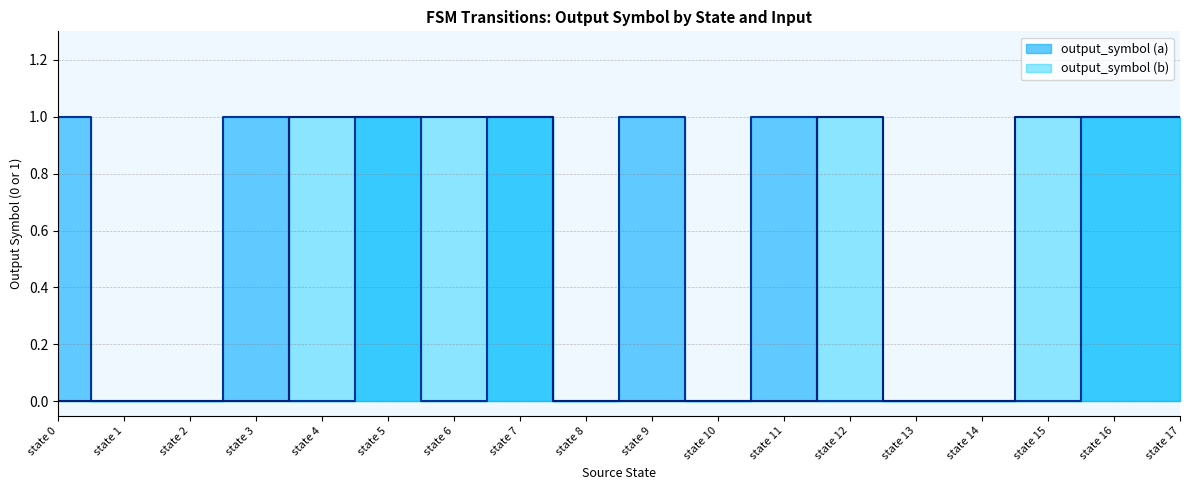

The value of output_symbol (a) at state 1 is 0. True or false?

True